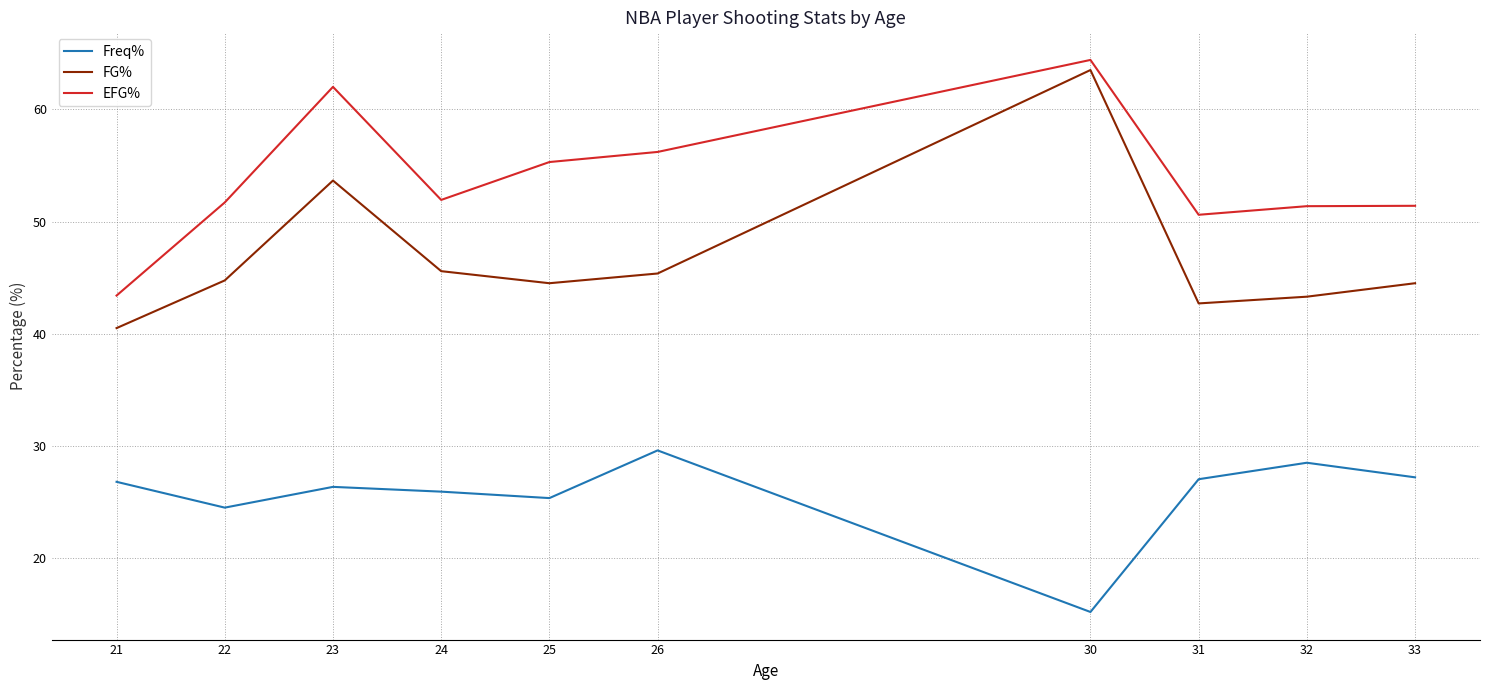

At which label is Freq% closest to 22?

22